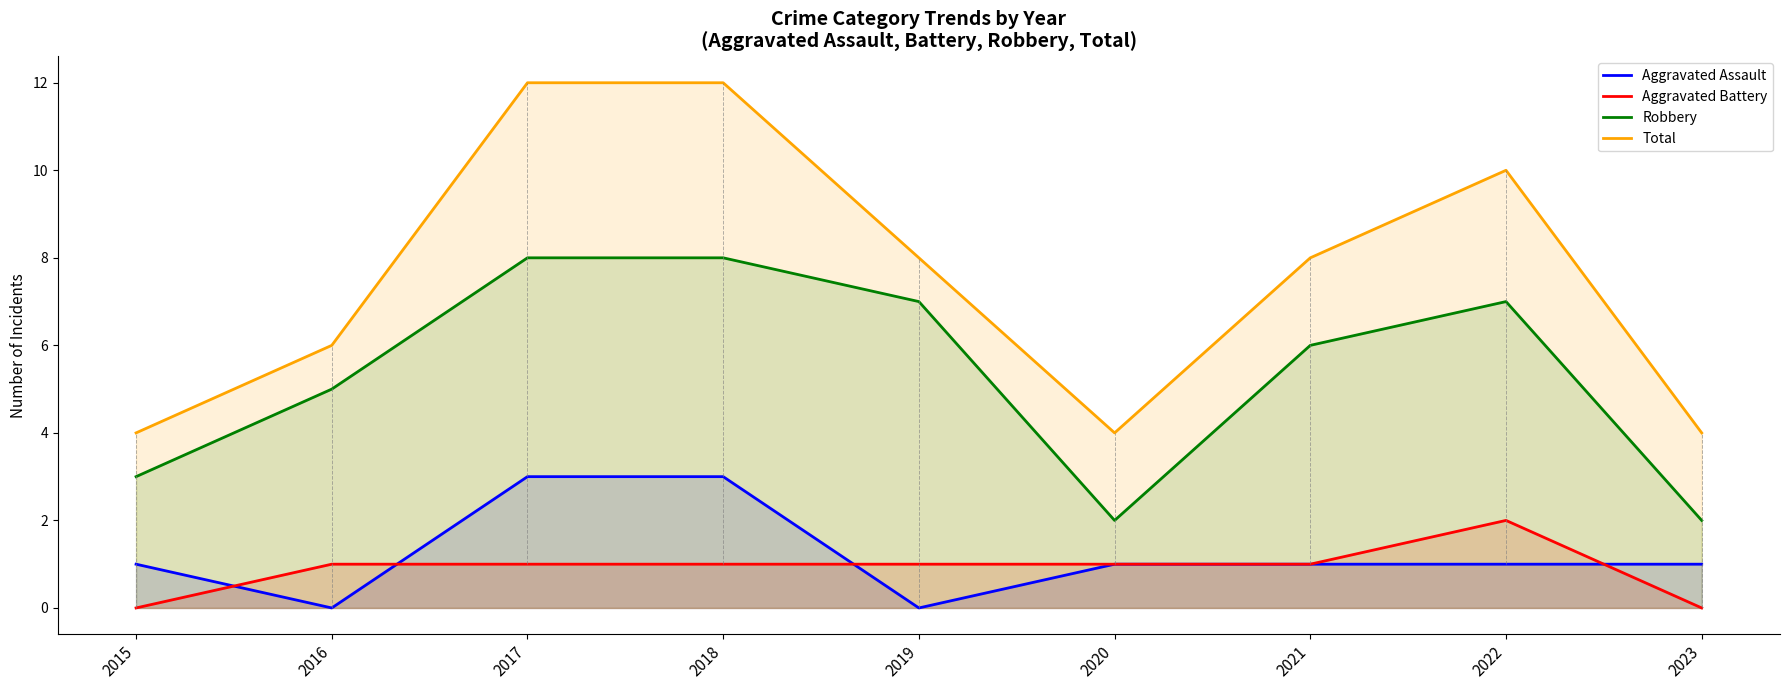

Which label corresponds to the largest value in the chart?

2017